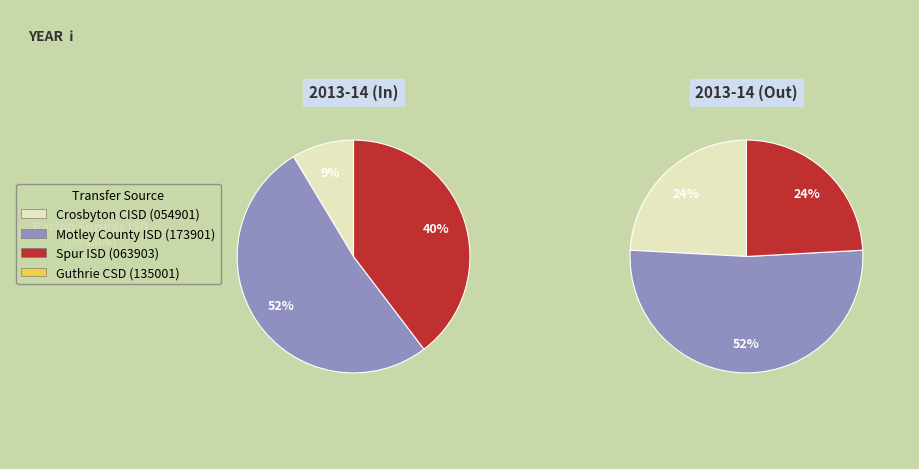

Which slice is the largest?

Motley County ISD (173901)